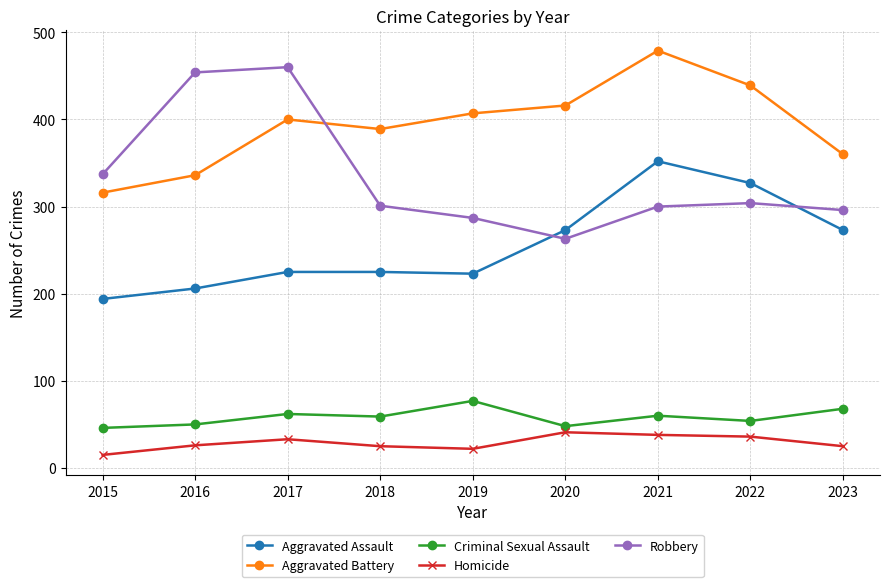

The value of Criminal Sexual Assault at 2016 is 33. True or false?

False